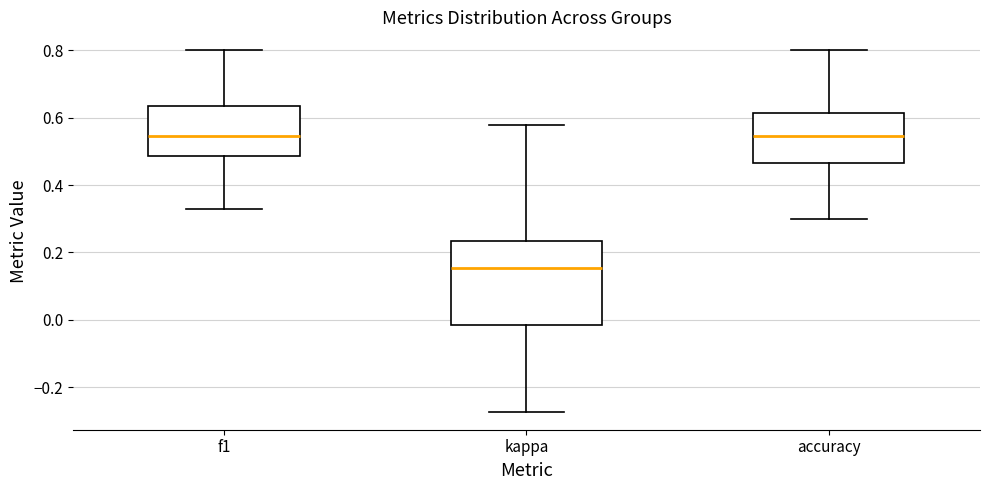

Reading left to right, transcribe this box plot: for each box, give where its median line is, the range the box spans, and where its two whiskers end, as read against the y-axis. The values are not printed on the chart, so give them approximately, as read against the axis.

f1: median 0.54, box 0.48 to 0.64, whiskers 0.32 to 0.80
kappa: median 0.16, box -0.02 to 0.24, whiskers -0.28 to 0.58
accuracy: median 0.54, box 0.46 to 0.62, whiskers 0.30 to 0.80